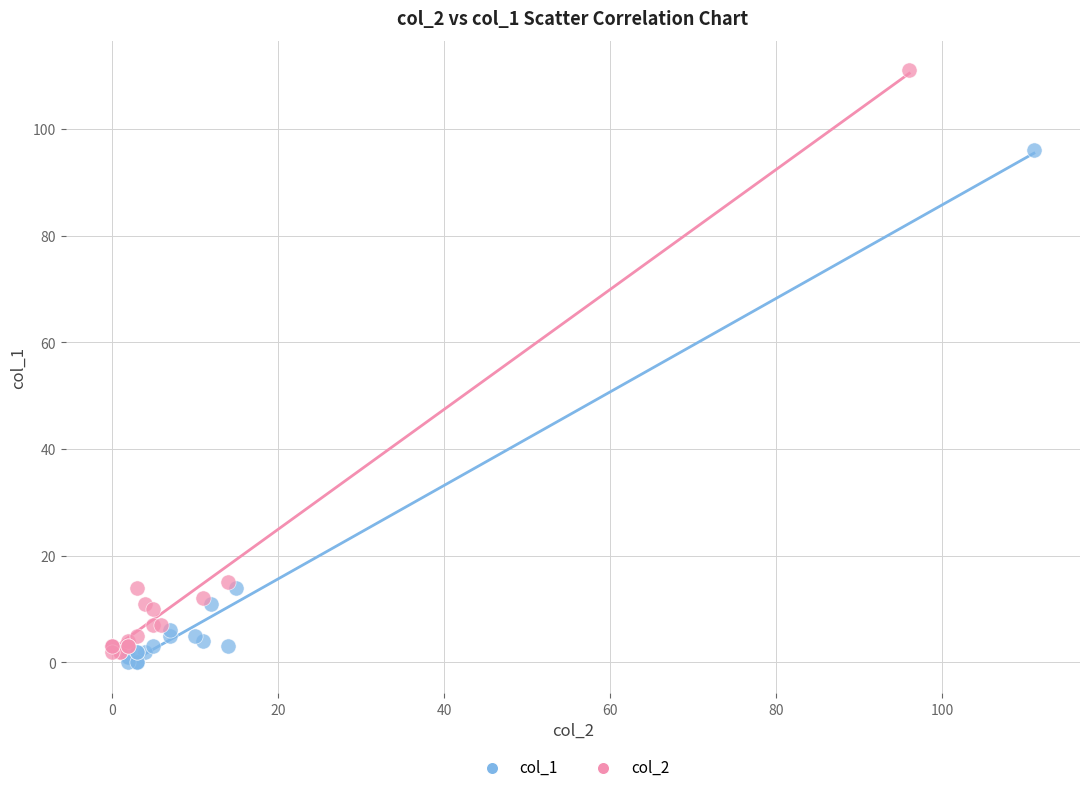

Which series has the widest spread of Y values?

col_2